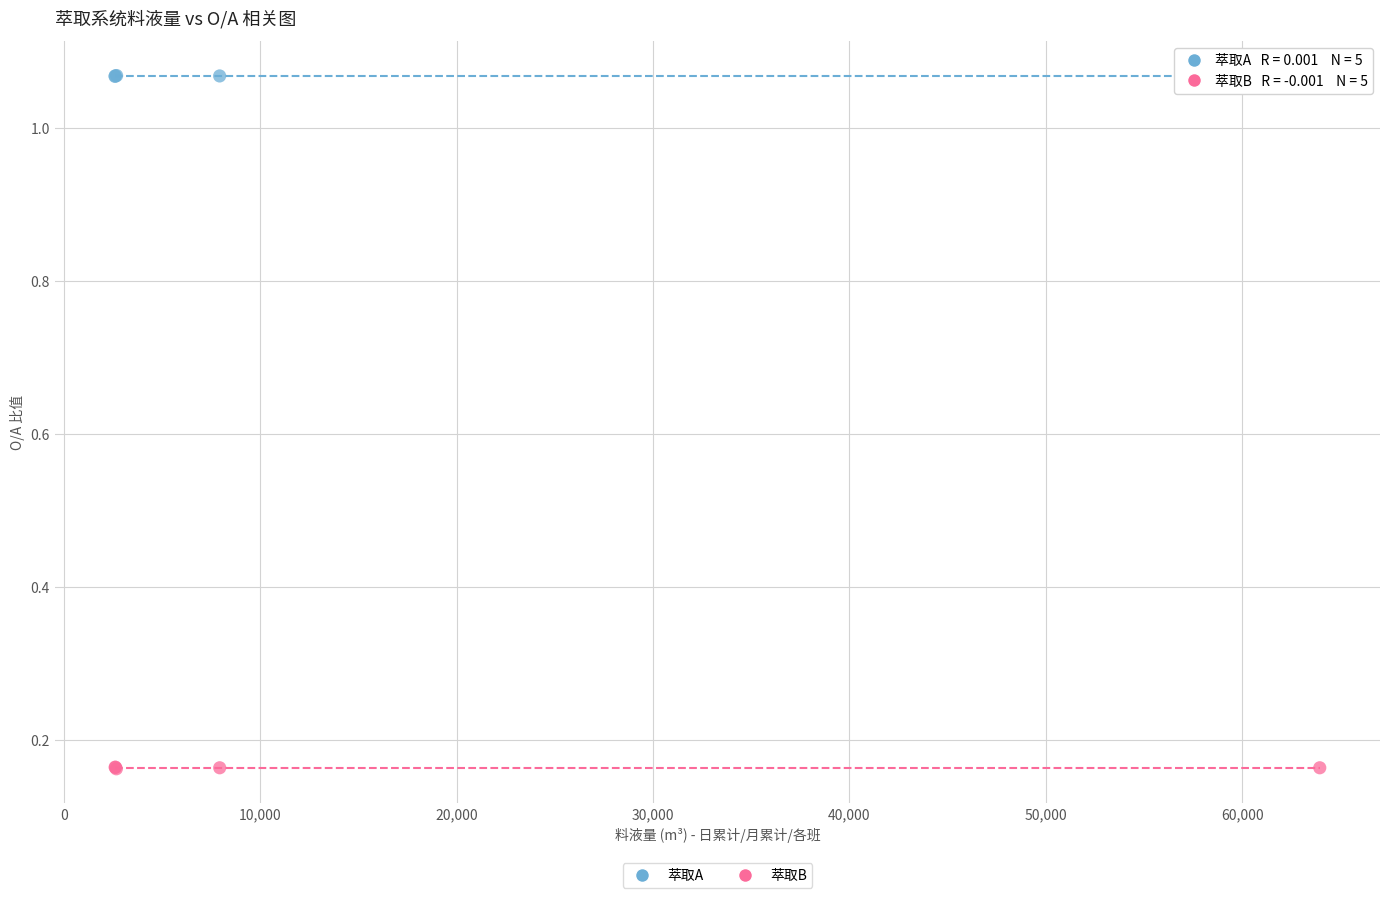

Which series reaches the minimum Y coordinate?

萃取B